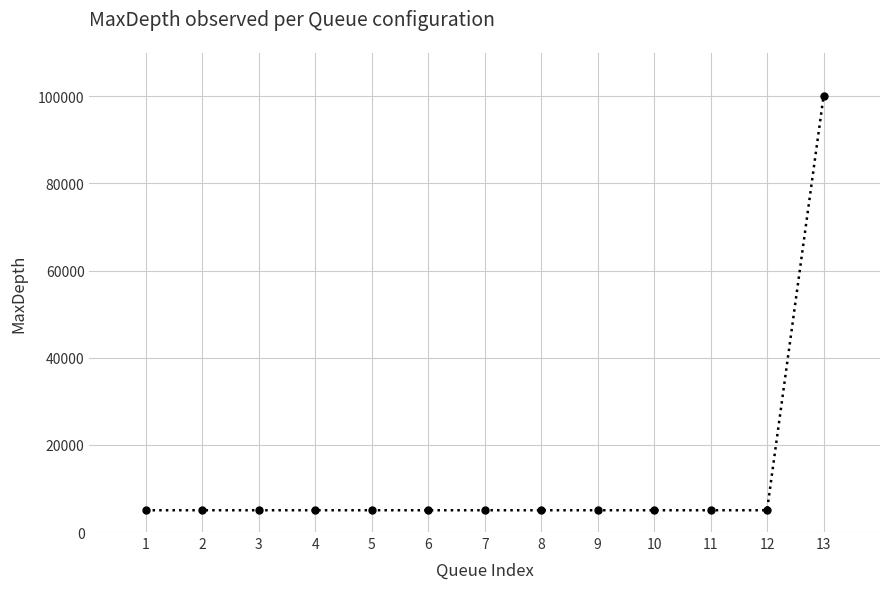

What is the smallest value displayed?

5000